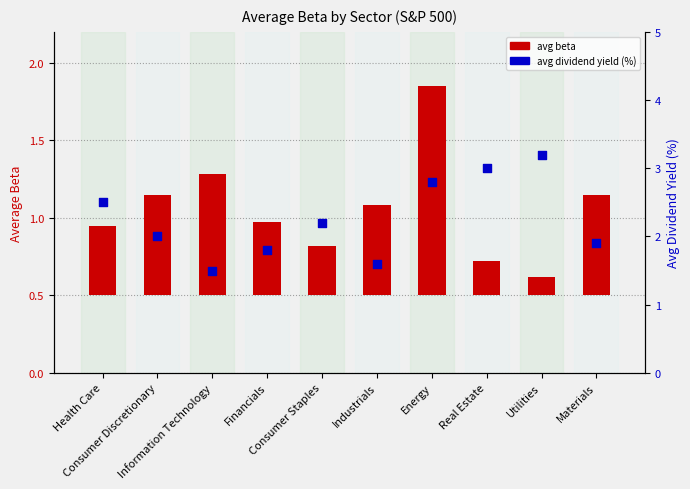

Is the value of avg dividend yield (%) at Real Estate greater than the value of avg beta at Consumer Discretionary?

Yes